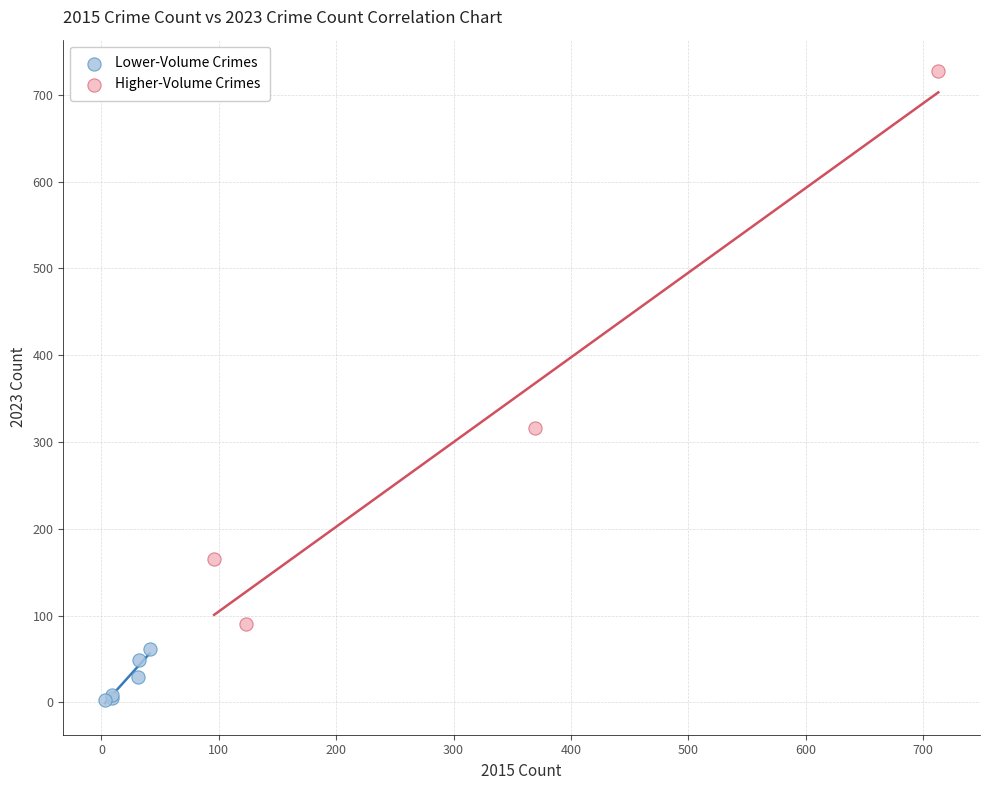

Which series contains the highest Y value?

Higher-Volume Crimes